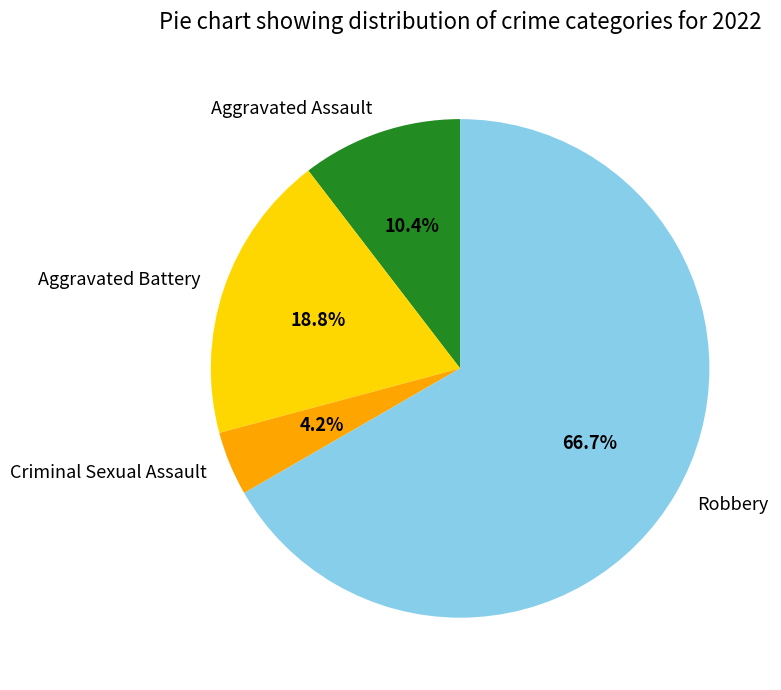

Count the number of slices in the pie.

4